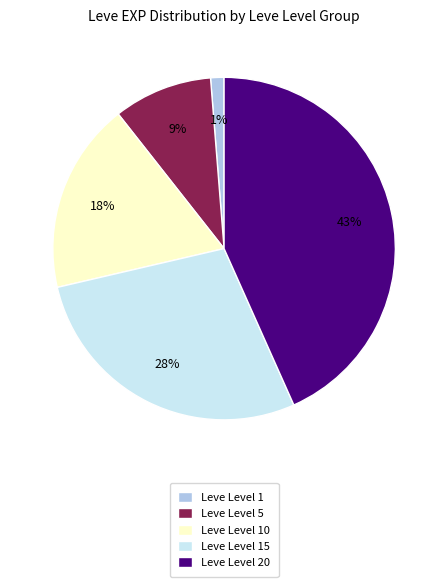

To the nearest percent, what is the difference between the largest and smallest slice percentages?

42%